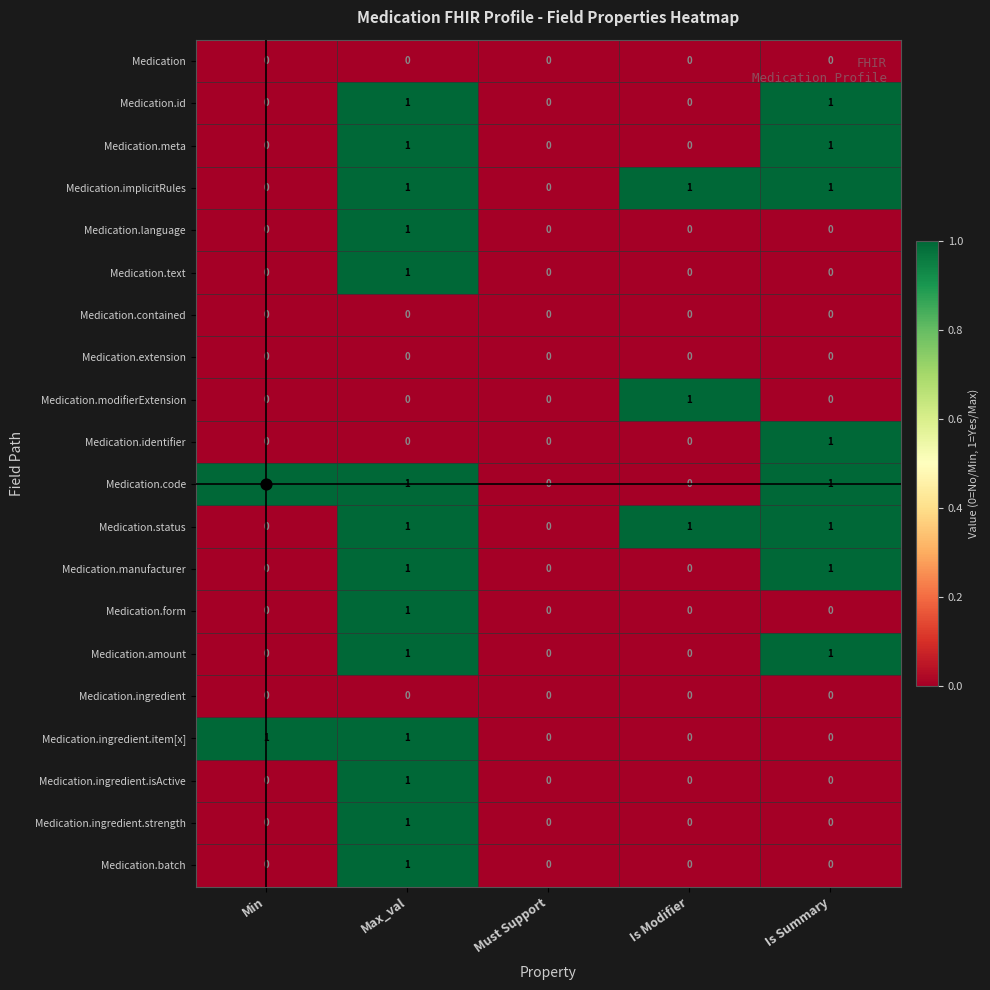

At which label does Medication.text reach its peak?

Max_val